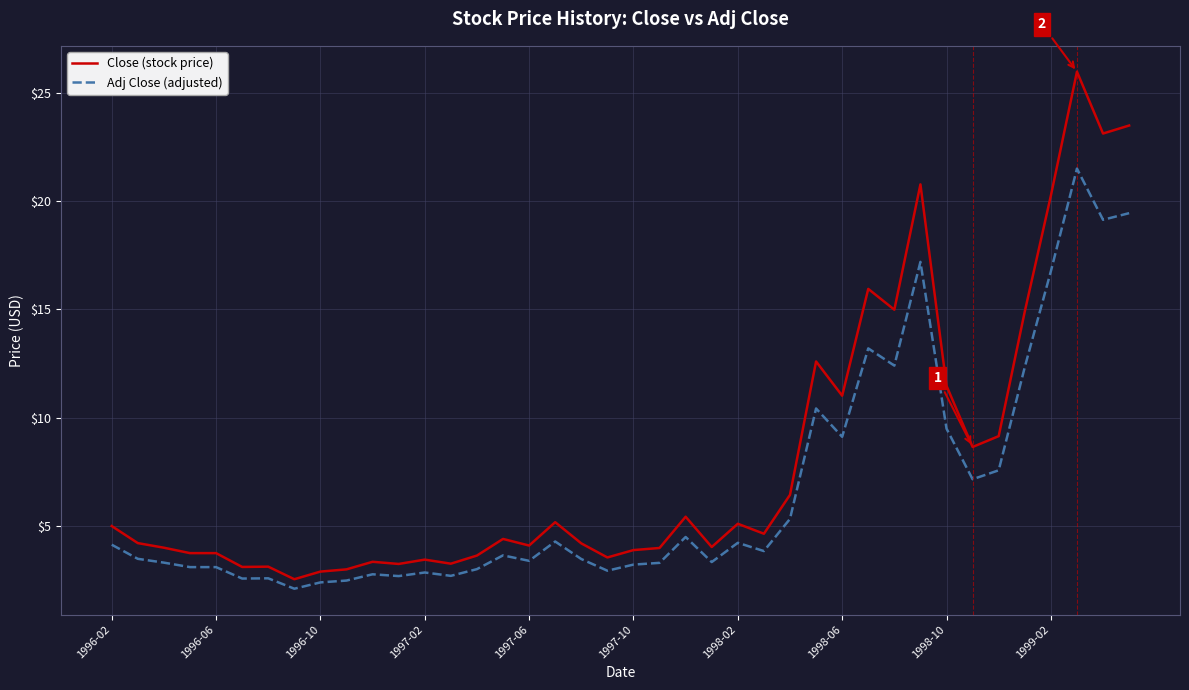

Which series has the largest range (max minus min)?

Close (stock price)